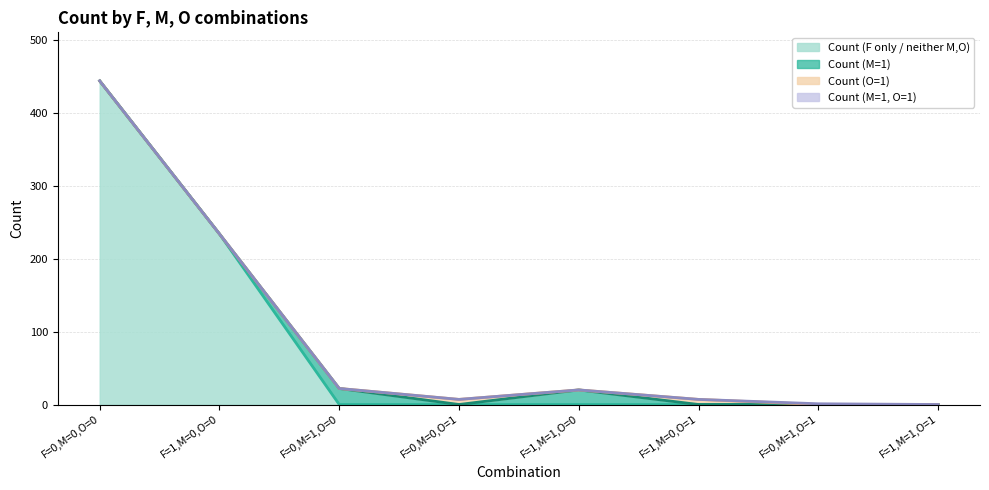

At which category is the sum across all series the highest?

F=0,M=0,O=0